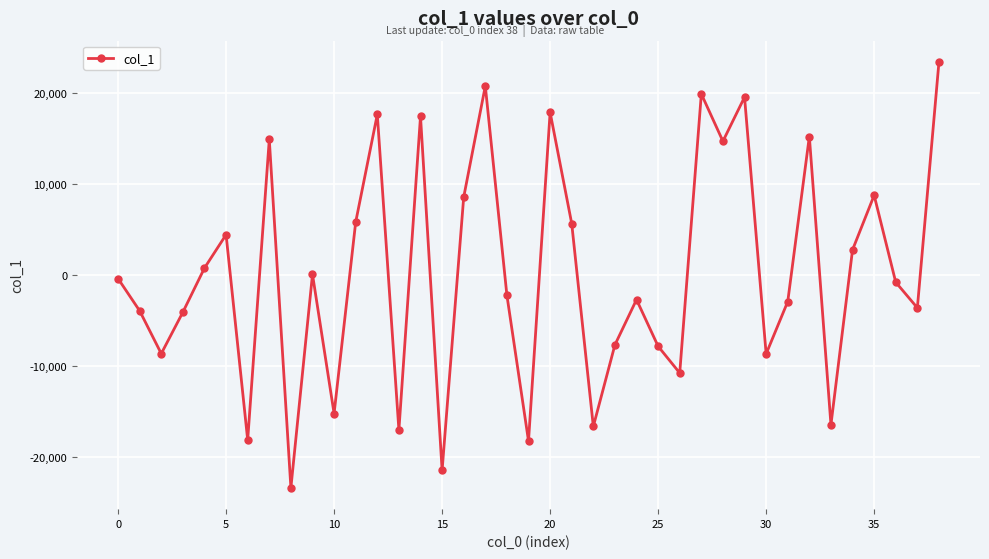

How many points are lower than both their immediate neighbors (excluding endpoints)?

13